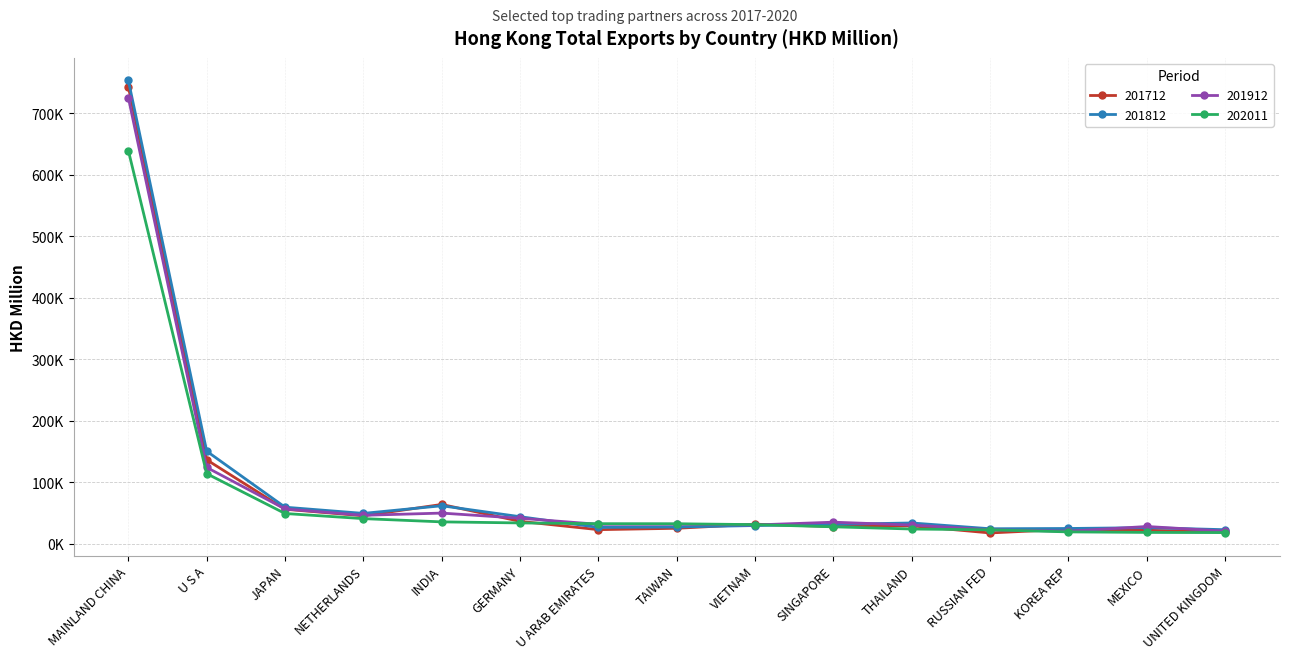

How many lines are shown in the chart?

4